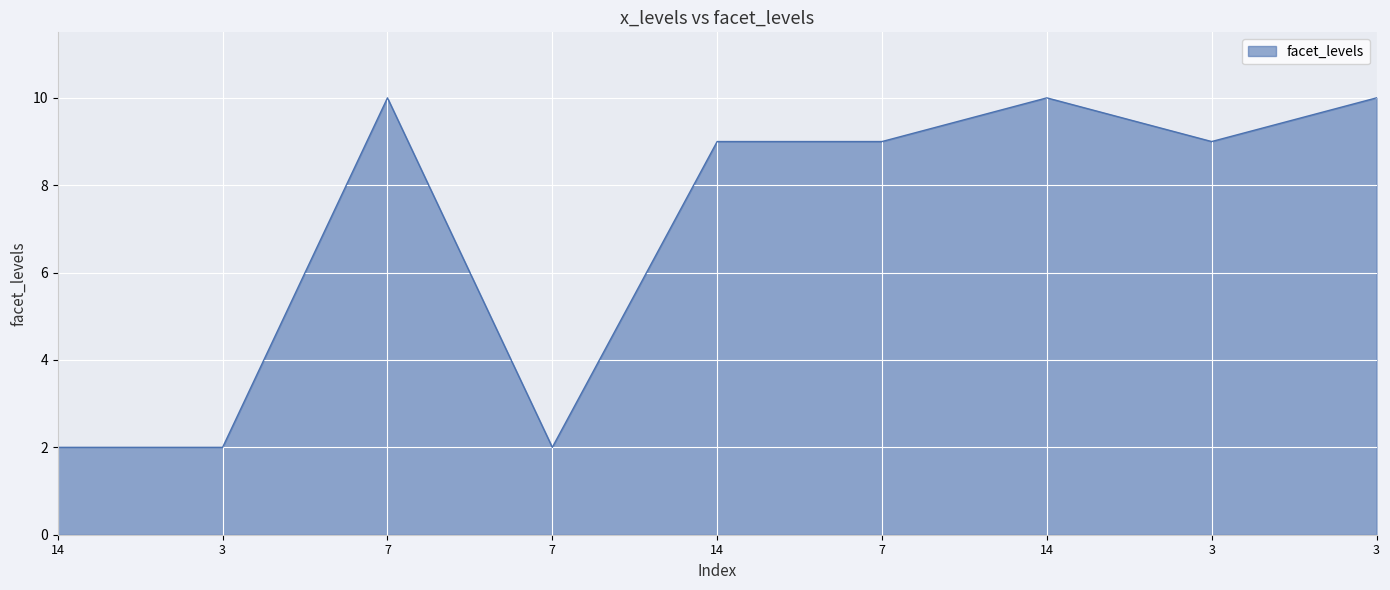

Is this an area chart (filled region under the line)?

Yes